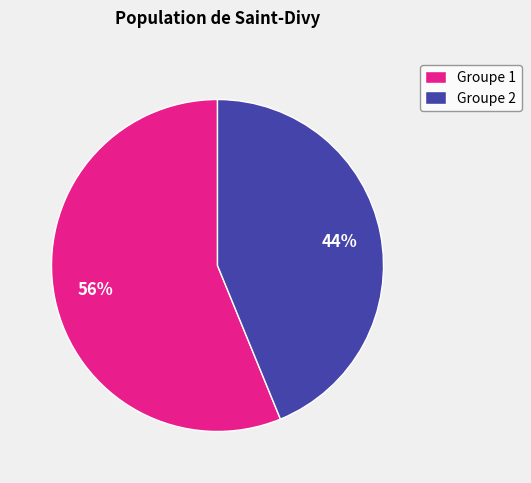

Is it true that Groupe 1 is 65% of the pie?

False